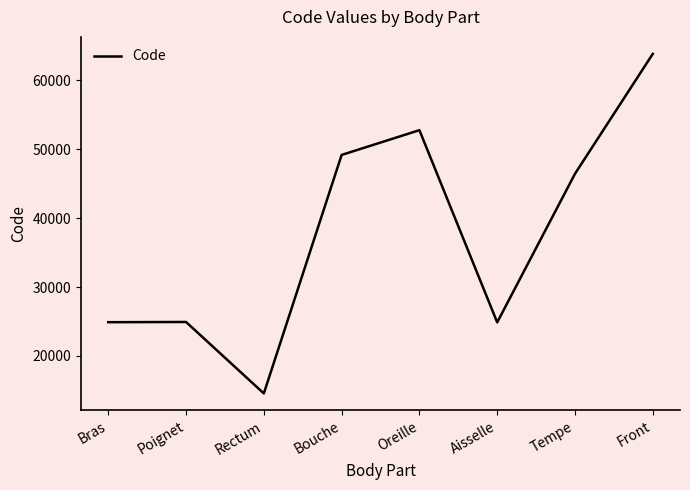

Which has a higher value, Front or Oreille?

Front